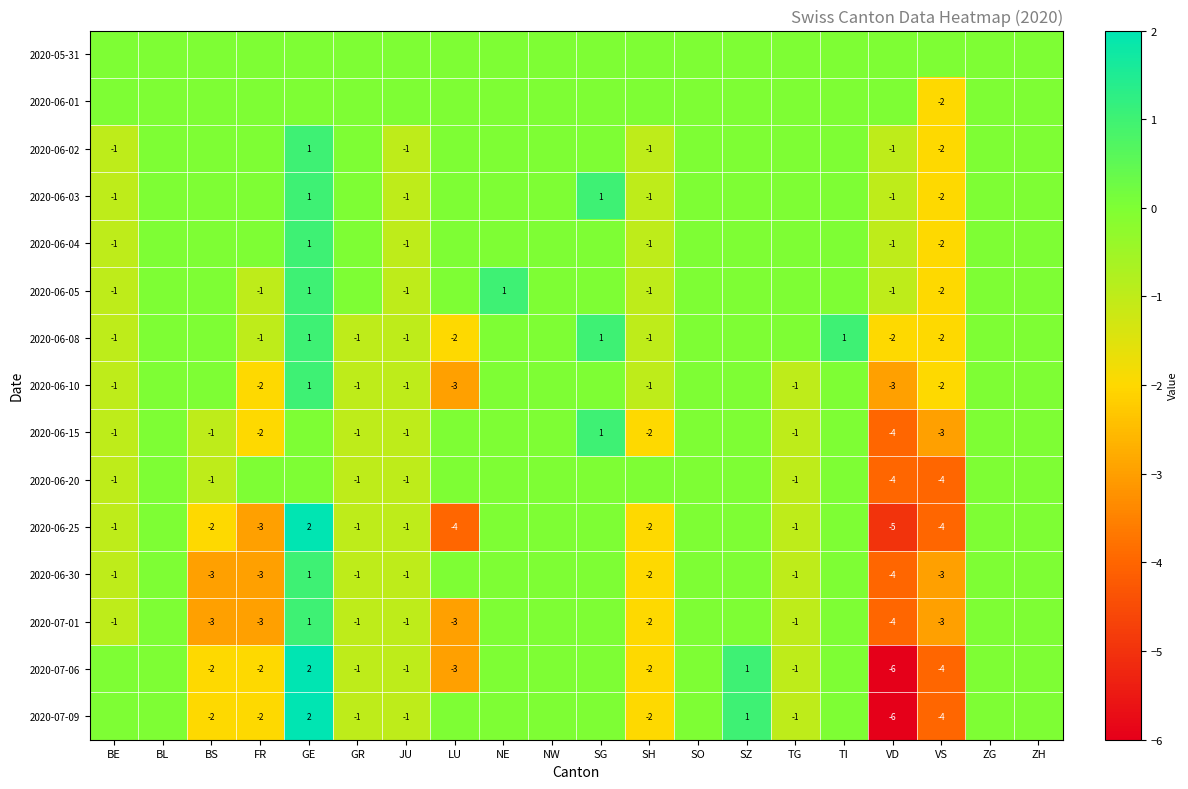

The 2020-06-08 series shows -1 at SH. True or false?

True